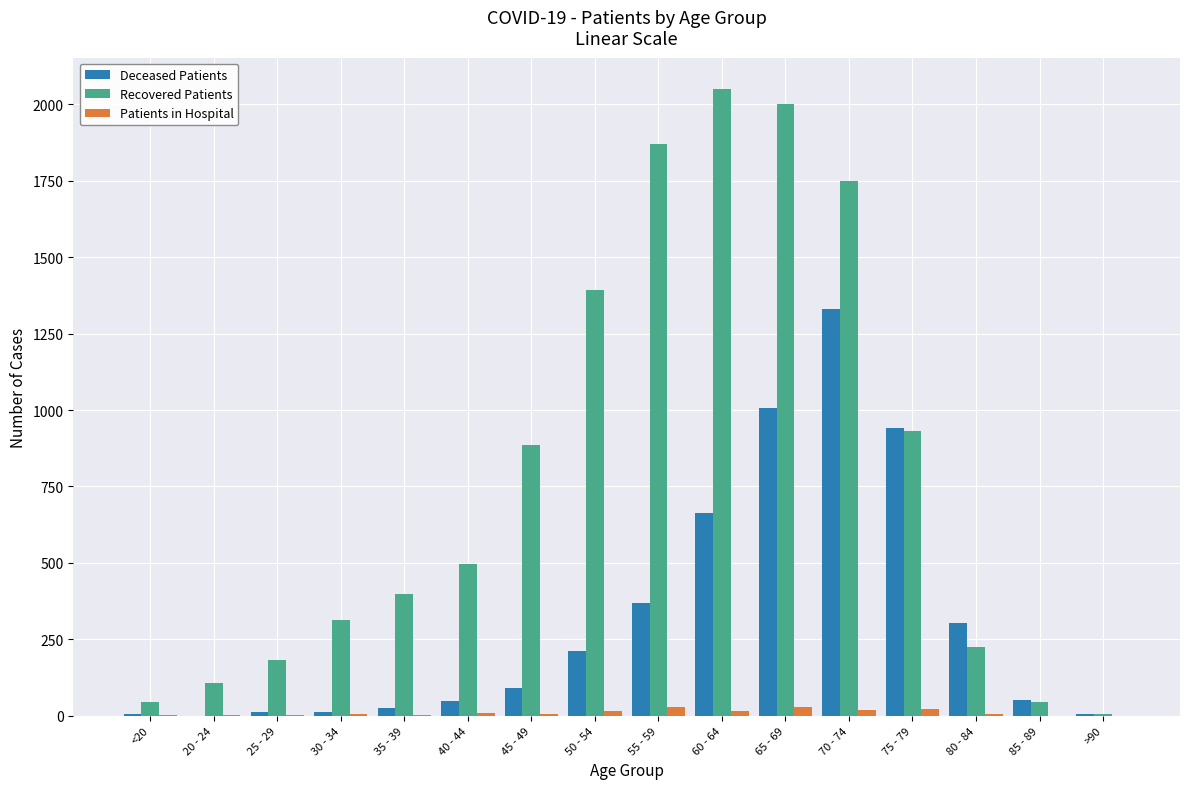

The value of Recovered Patients at 25 - 29 is 301. True or false?

False